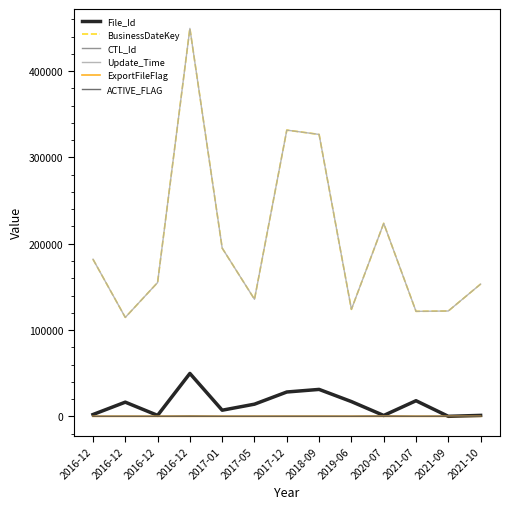

What are all the series names shown in the legend?

File_Id, BusinessDateKey, CTL_Id, Update_Time, ExportFileFlag, ACTIVE_FLAG